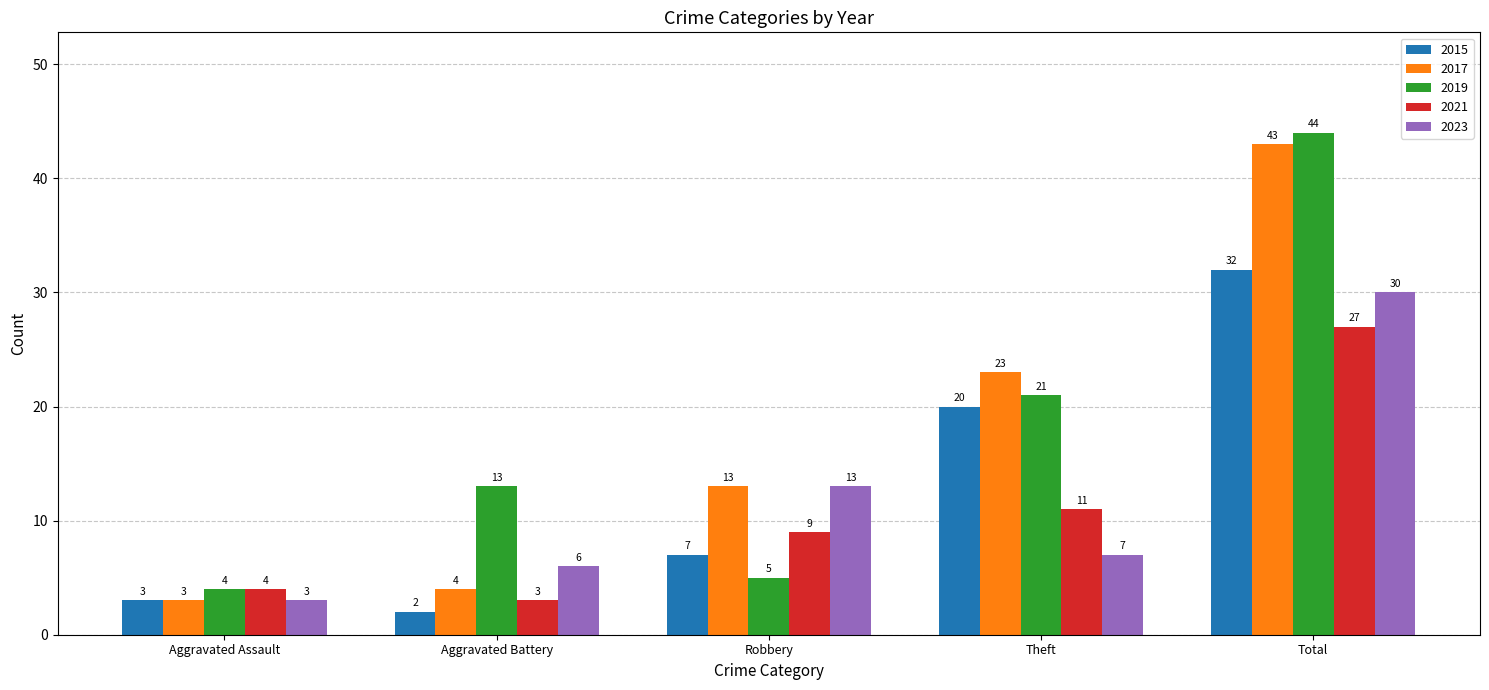

The value of 2017 at Total is 64. True or false?

False